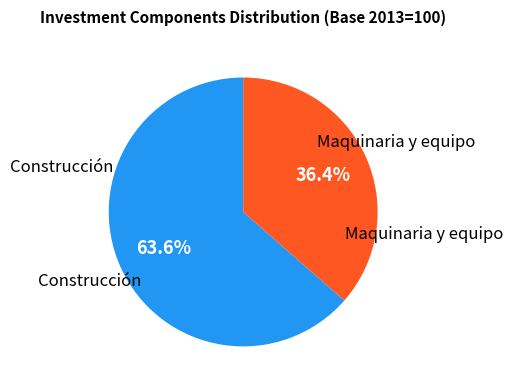

Does any single category account for the majority?

Yes